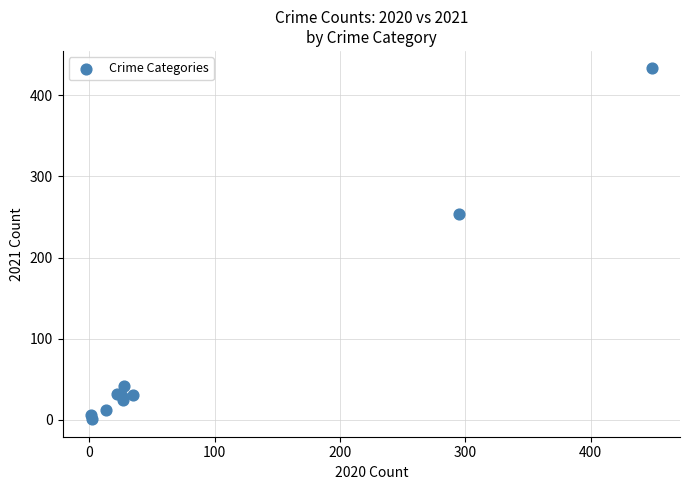

What Y value in the scatter plot is closest to 217?

254